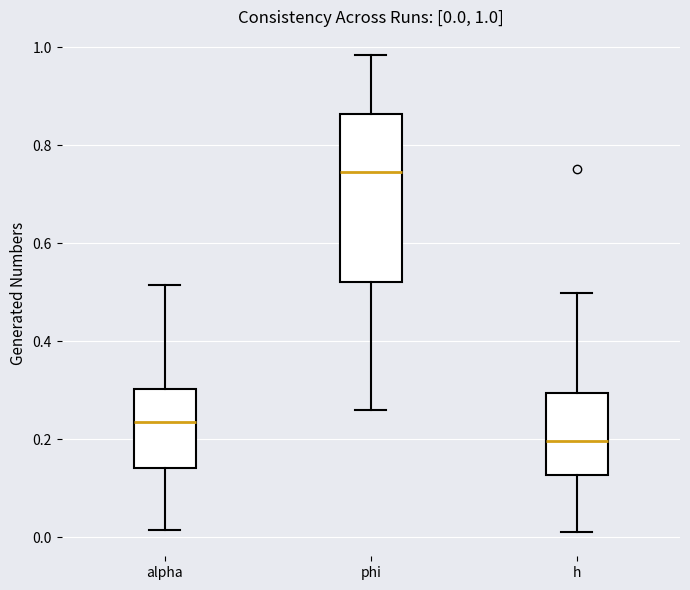

Which box is the tallest, from its lower edge to its upper edge?

phi